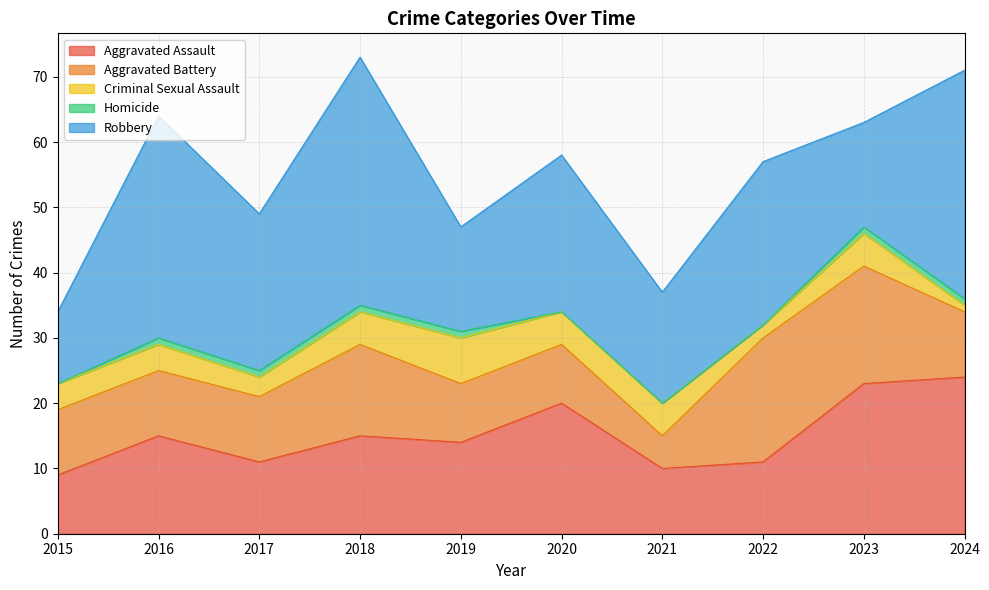

Reading left to right, transcribe all the data shown in this chart.

Aggravated Assault: 9	15	11	15	14	20	10	11	23	24
Aggravated Battery: 10	10	10	14	9	9	5	19	18	10
Criminal Sexual Assault: 4	4	3	5	7	5	5	2	5	1
Homicide: 0	1	1	1	1	0	0	0	1	1
Robbery: 11	34	24	38	16	24	17	25	16	35